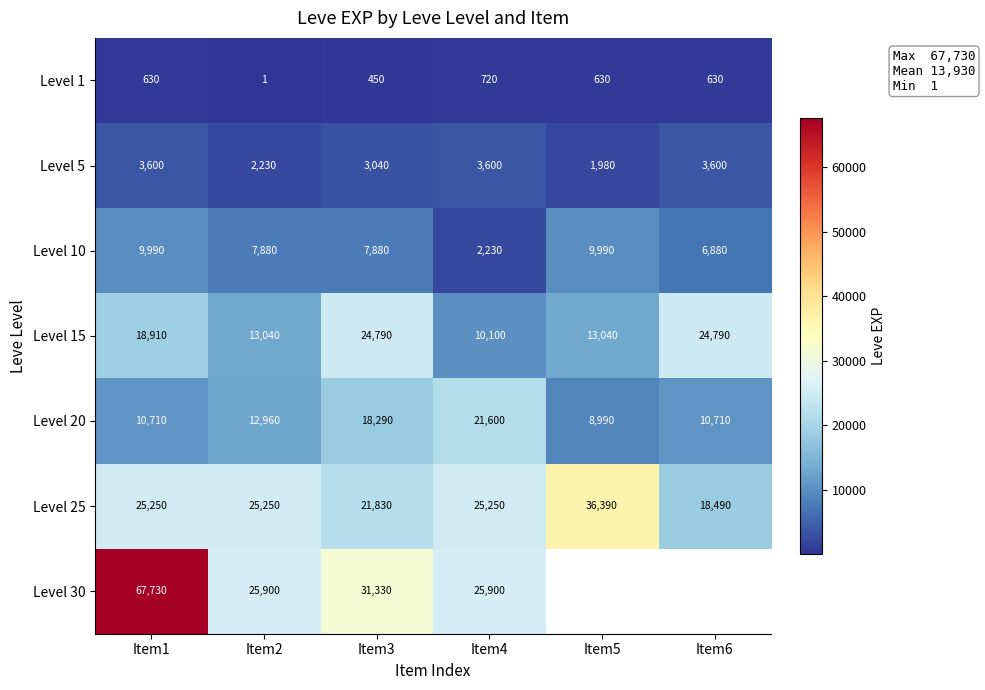

What is the difference between the maximum and minimum values in the Level 15 series?

14690